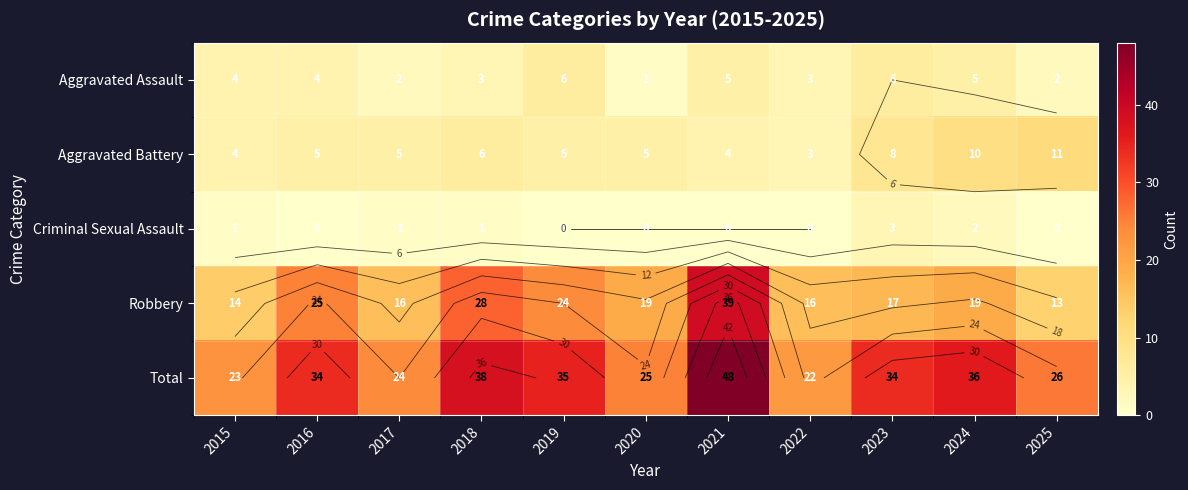

What is the sum of all Aggravated Battery values?

66